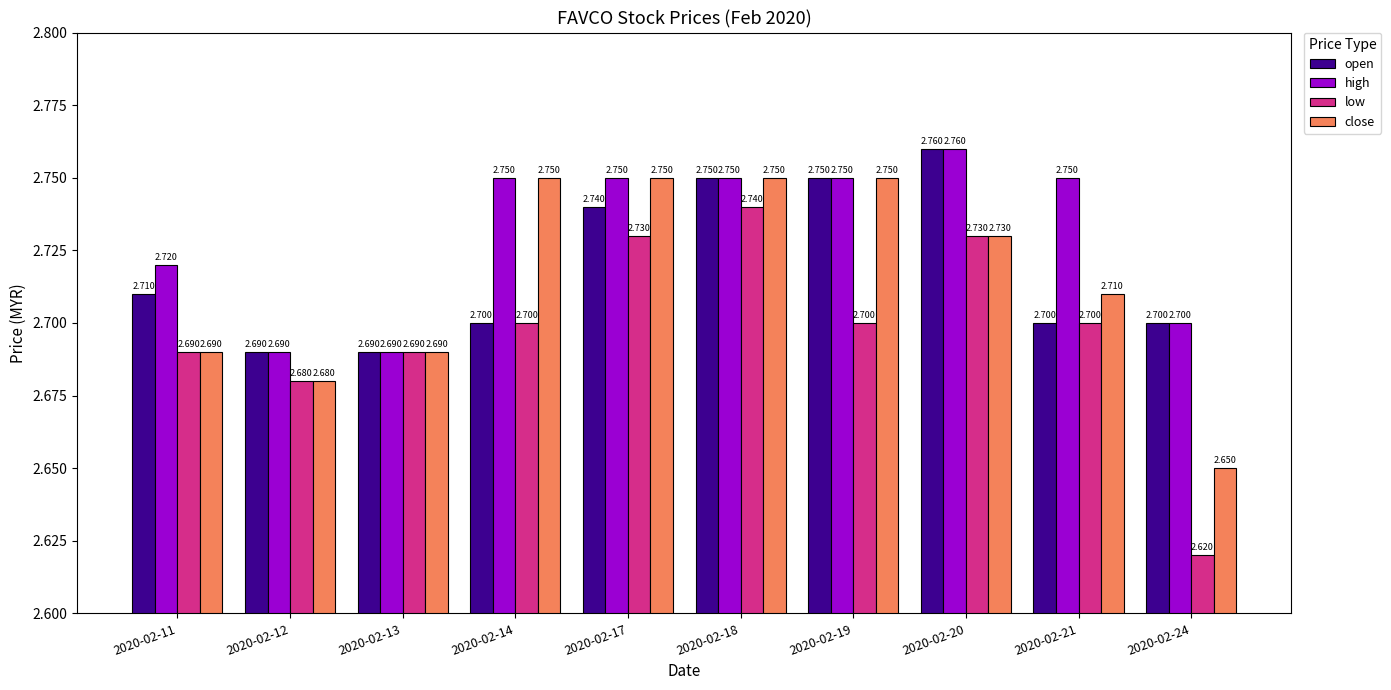

Where is low nearest to the value 2?

2020-02-24